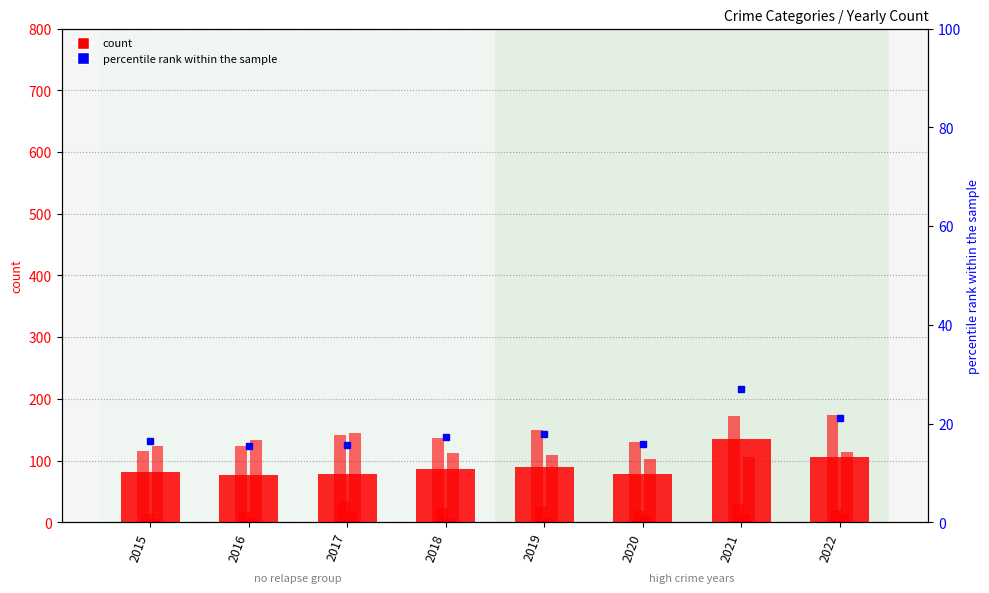

What is the difference between the maximum and second lowest values in the Robbery series?

38.0